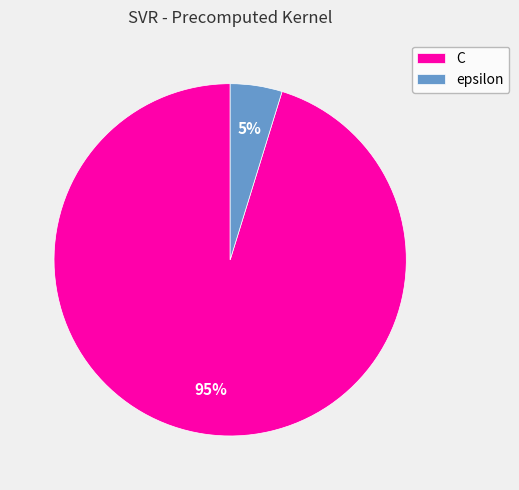

Is it true that C is 95% of the pie?

True